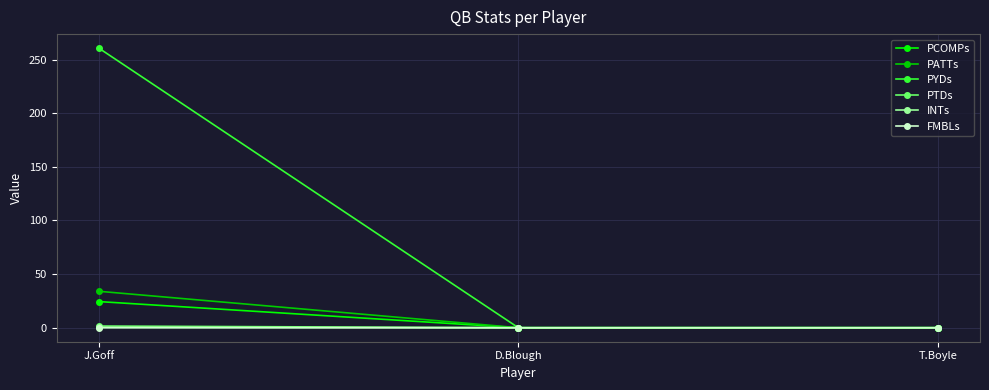

Which series changed the most between J.Goff and D.Blough?

PYDs